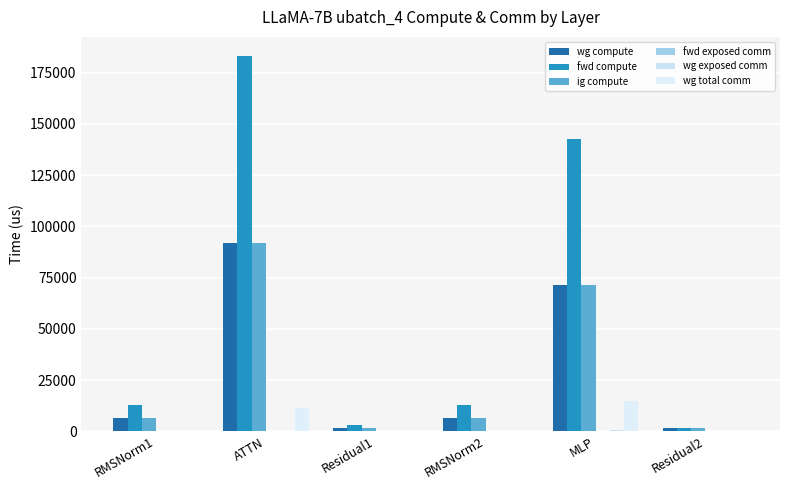

Which series has the largest total across all categories?

fwd compute